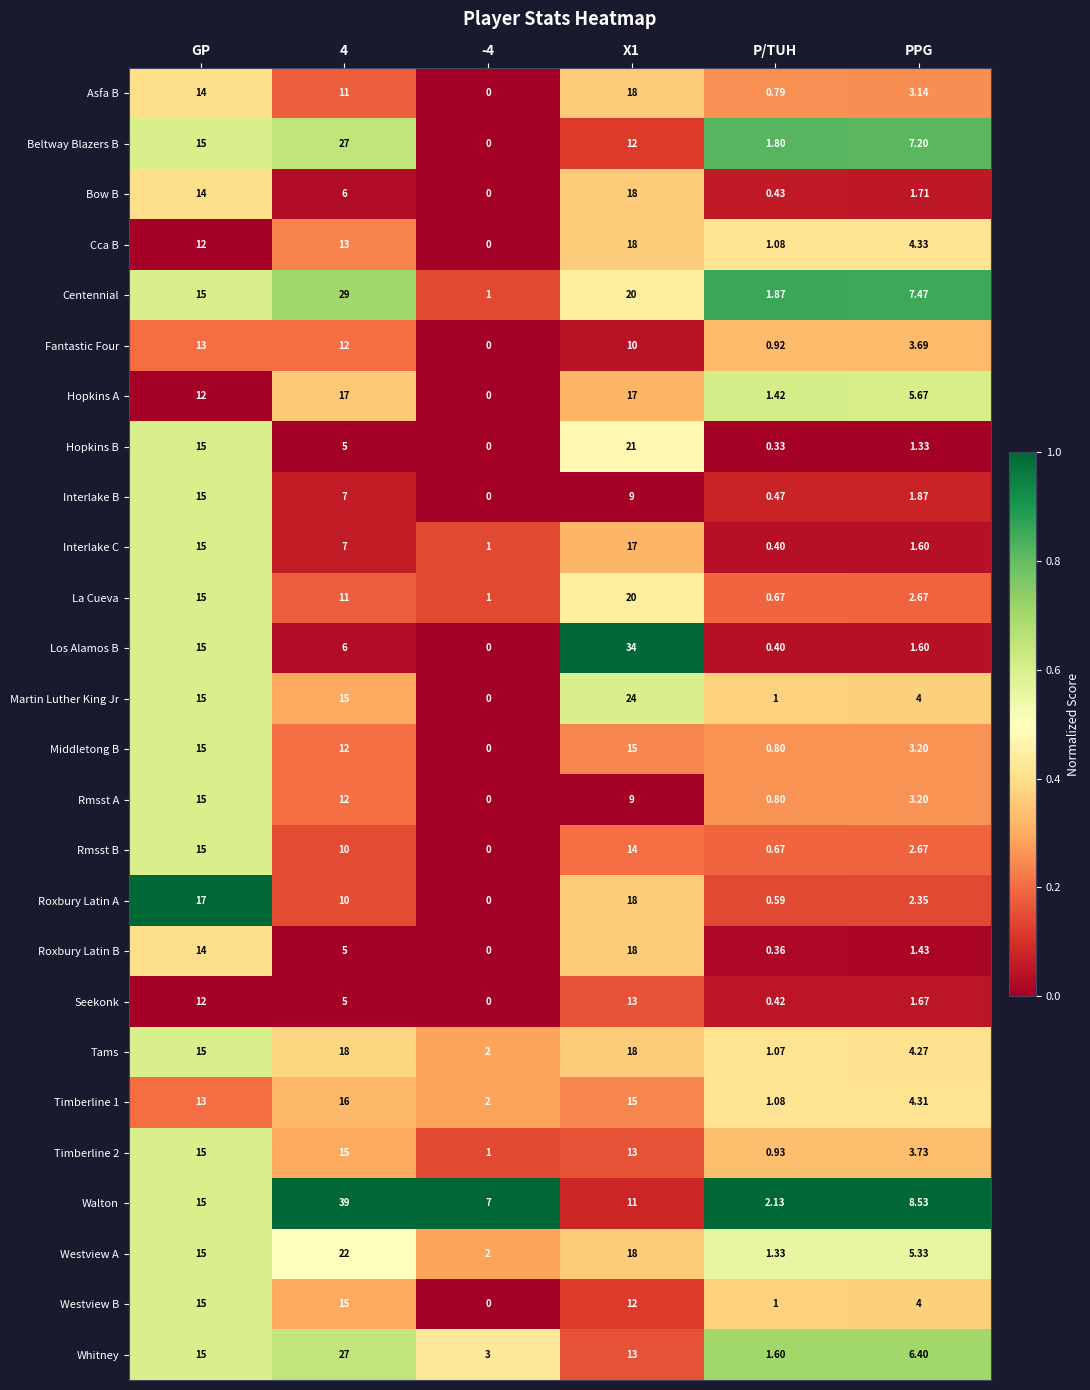

Between GP and P/TUH, which series saw the biggest shift?

Roxbury Latin A